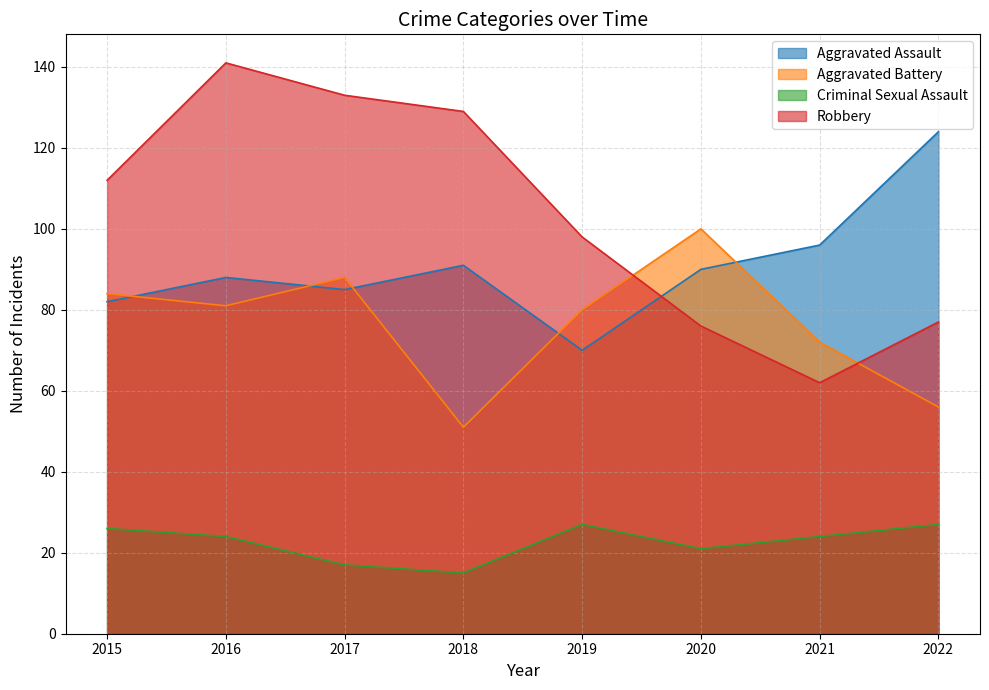

What is the sum of the Criminal Sexual Assault values at 2021 and 2019?

51